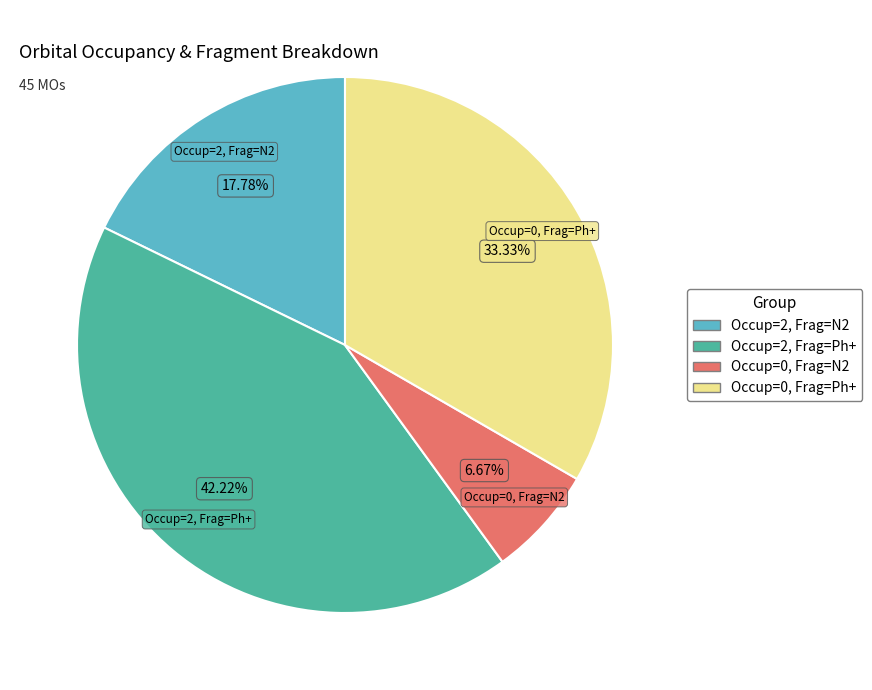

Which slice is the smallest?

Occup=0, Frag=N2